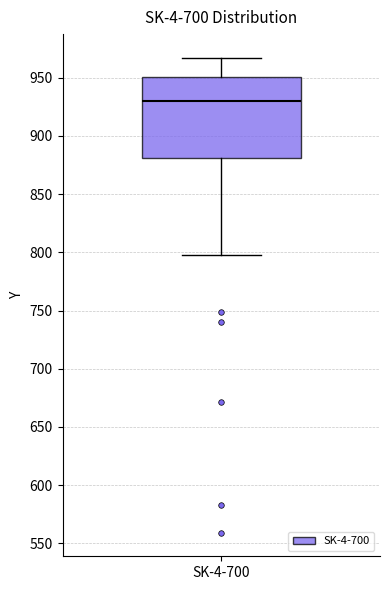

Where does the upper whisker of the box for SK-4-700 end on the y-axis? The values are not printed on the chart, so give them approximately, as read against the axis.

965